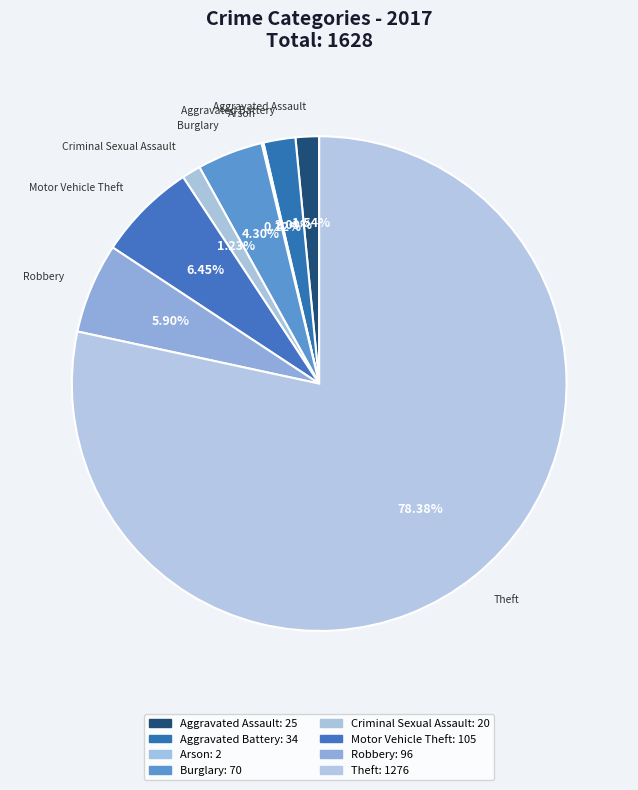

What is the ratio of the value at Aggravated Battery to the value at Aggravated Assault?

1.4